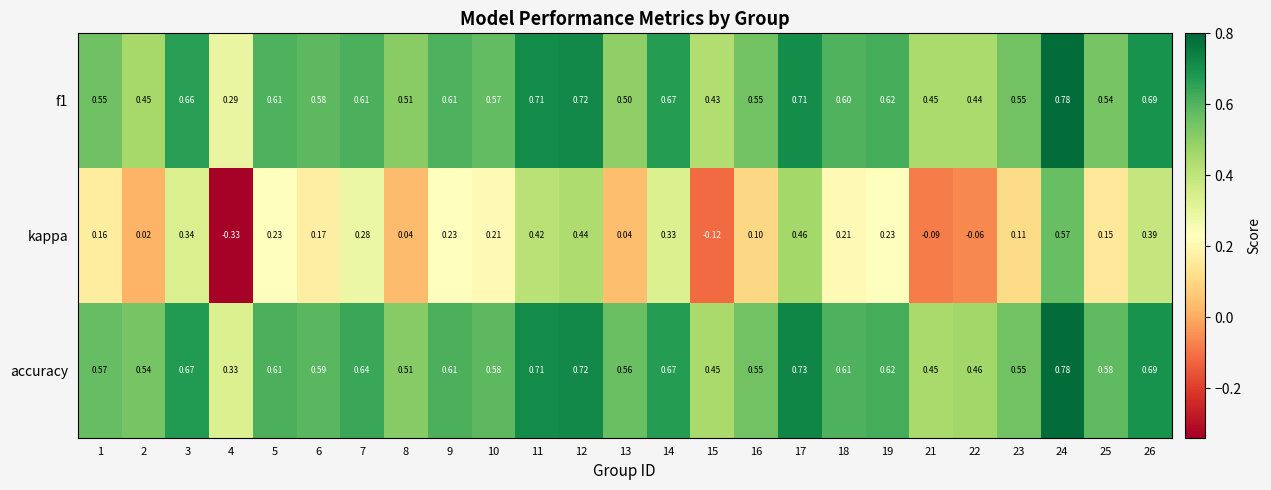

Which series has the widest spread of values?

kappa